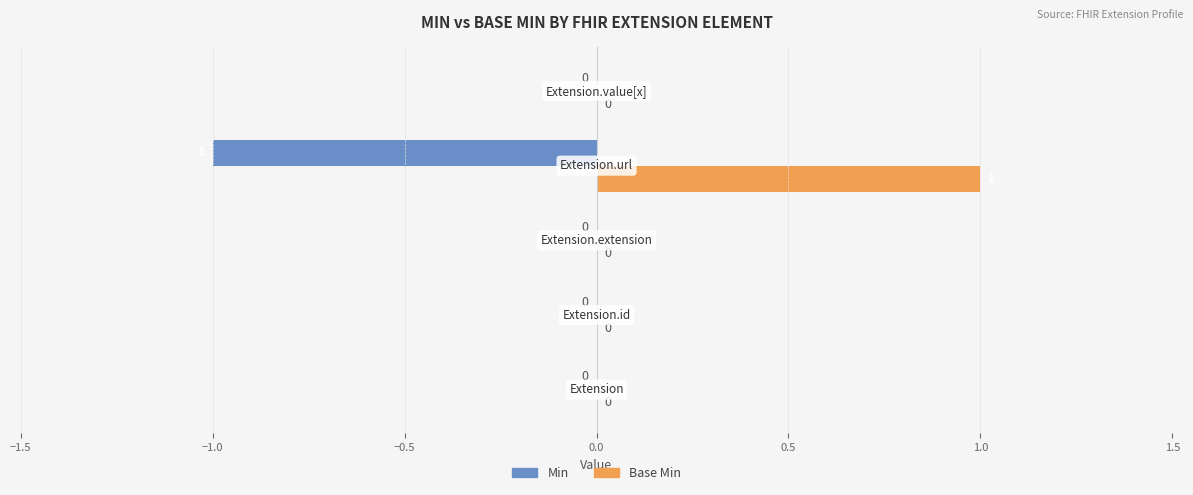

How many Base Min values are between 0 and 1?

5